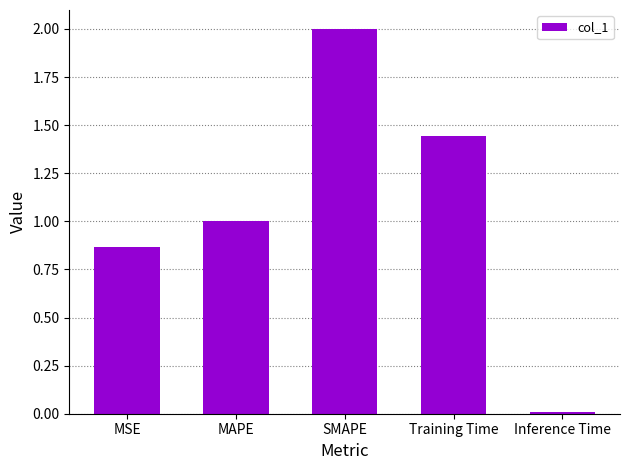

Between Training Time and SMAPE, which is larger?

SMAPE